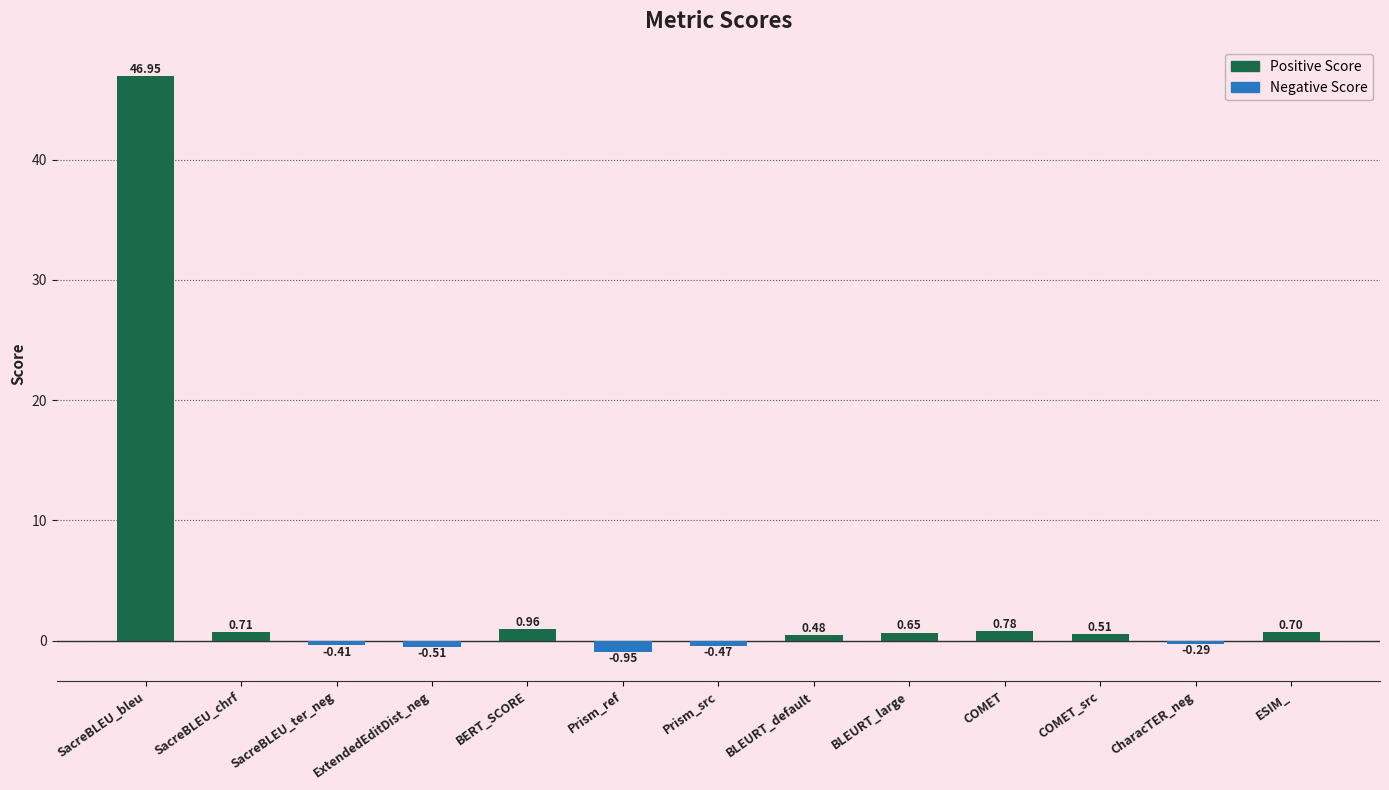

Does the chart contain stacked bars?

No